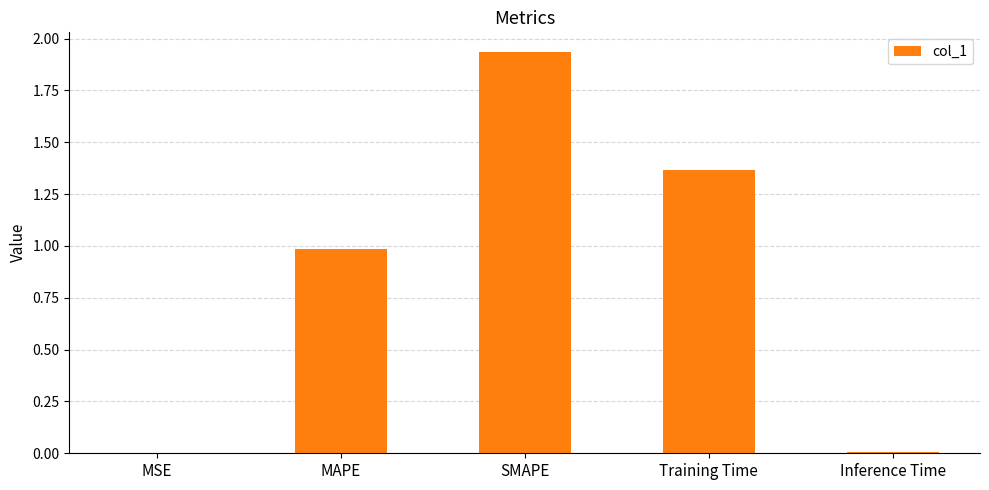

What is the sum of all values?

4.3